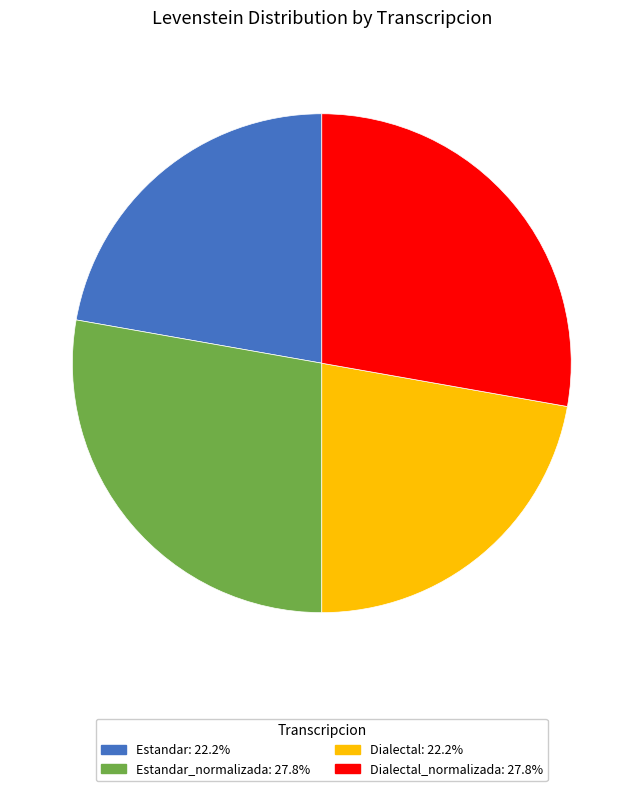

Does any single category account for the majority?

No